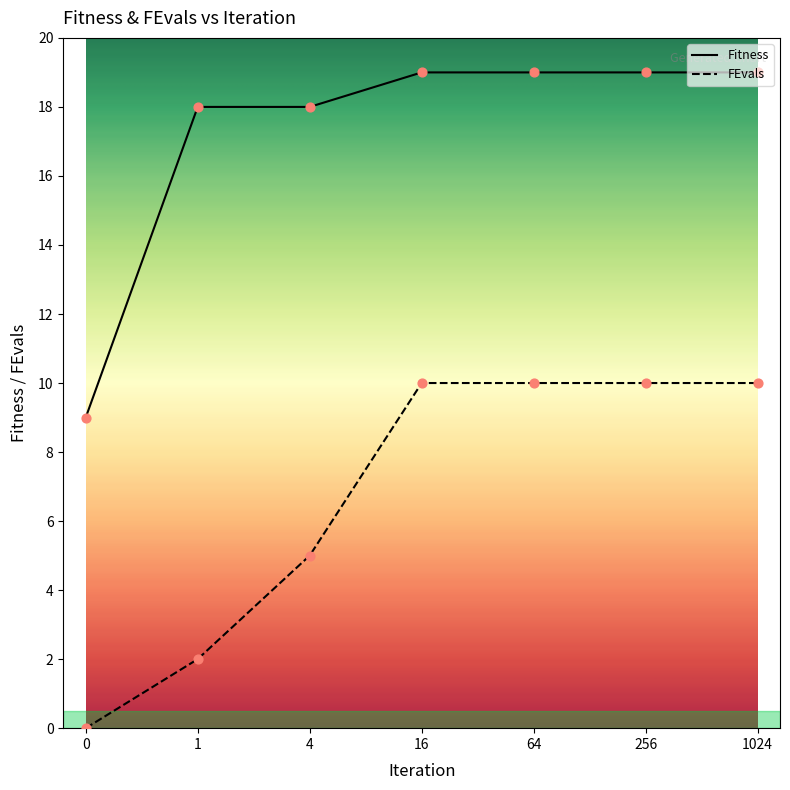

Is the value of Fitness at 4 greater than the value of FEvals at 64?

Yes